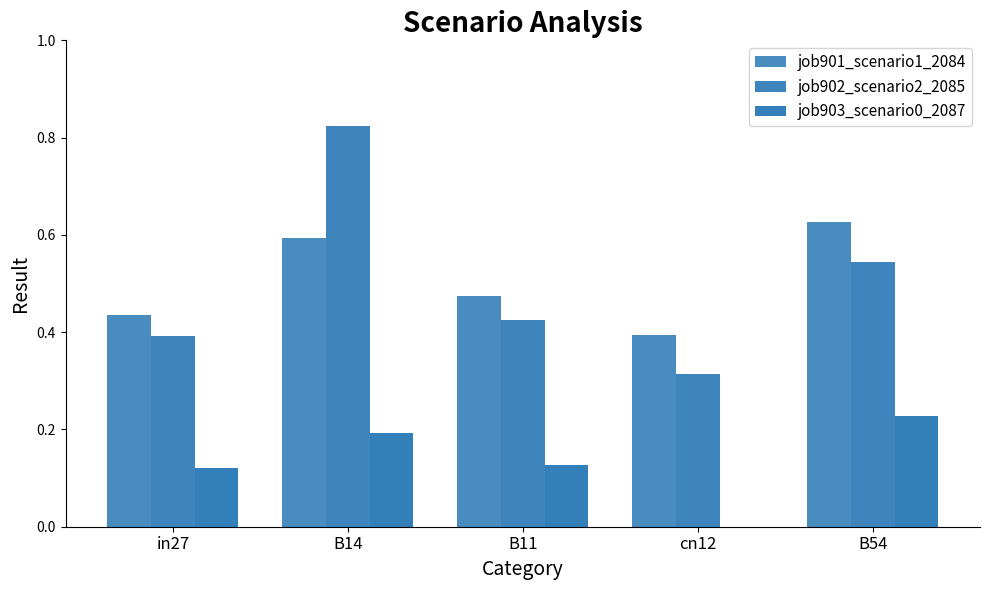

Is it true that job902_scenario2_2085 equals 1.0 at B54?

False